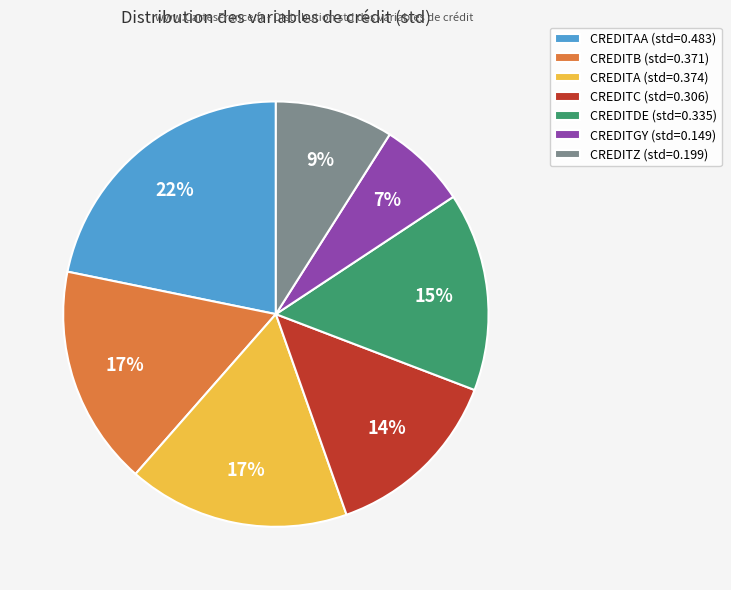

True or false: CREDITZ (std=0.199) accounts for 9% of the total.

True